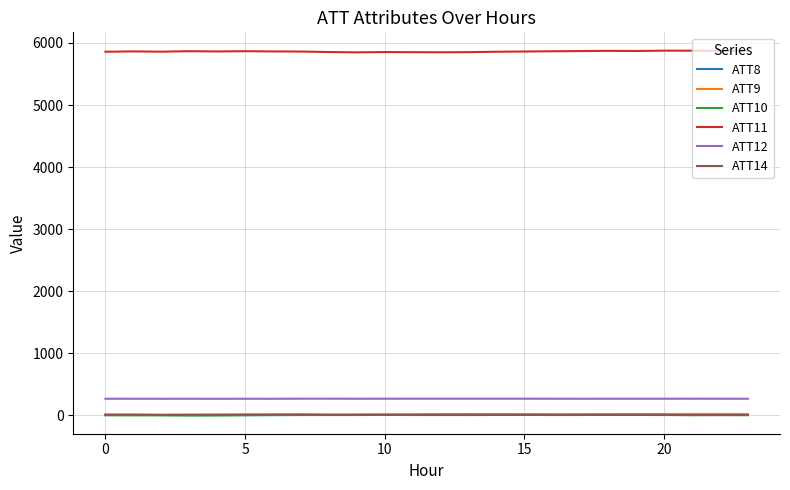

What is the difference between the maximum and minimum values in the ATT11 series?

28.5